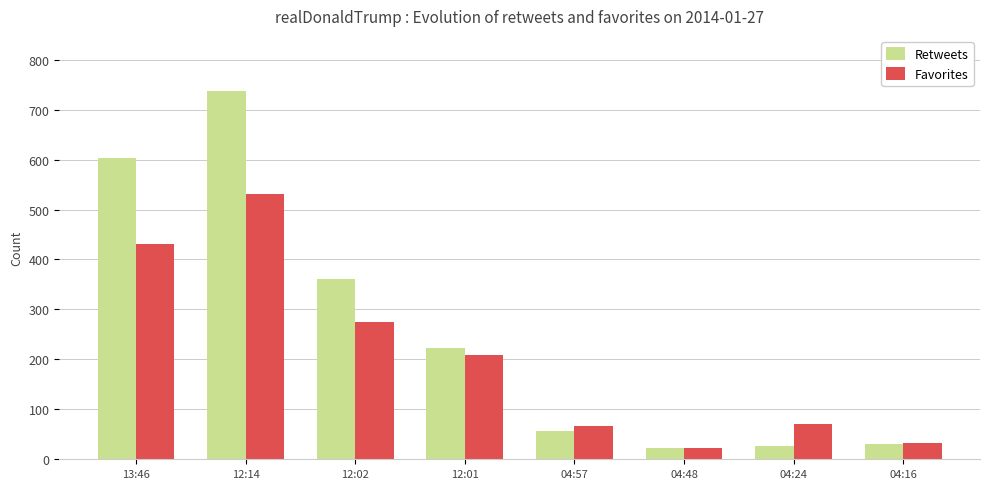

What are all the series names shown in the legend?

Retweets, Favorites